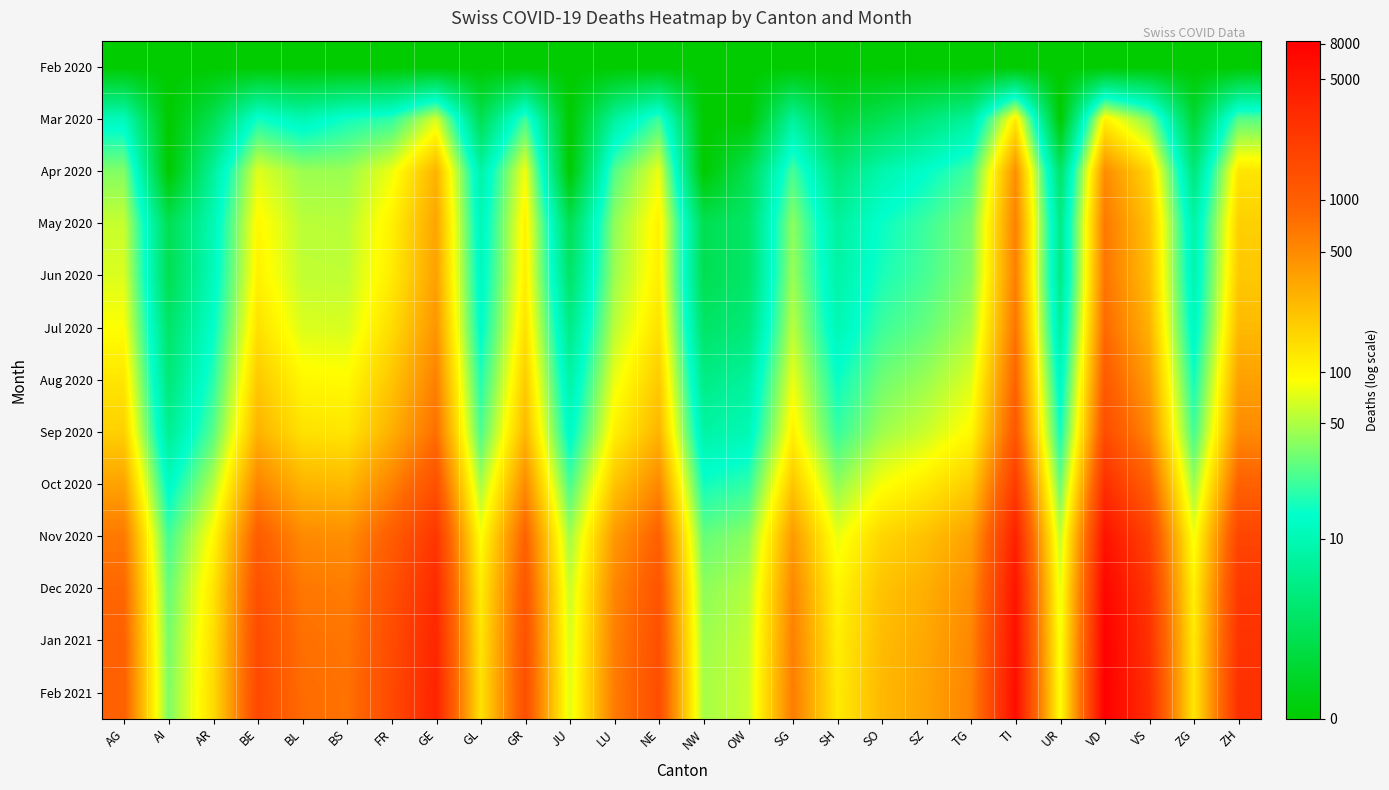

At LU, list the series in order from smallest to largest.

Feb 2020, Mar 2020, Apr 2020, May 2020, Jun 2020, Jul 2020, Aug 2020, Sep 2020, Oct 2020, Nov 2020, Dec 2020, Jan 2021, Feb 2021